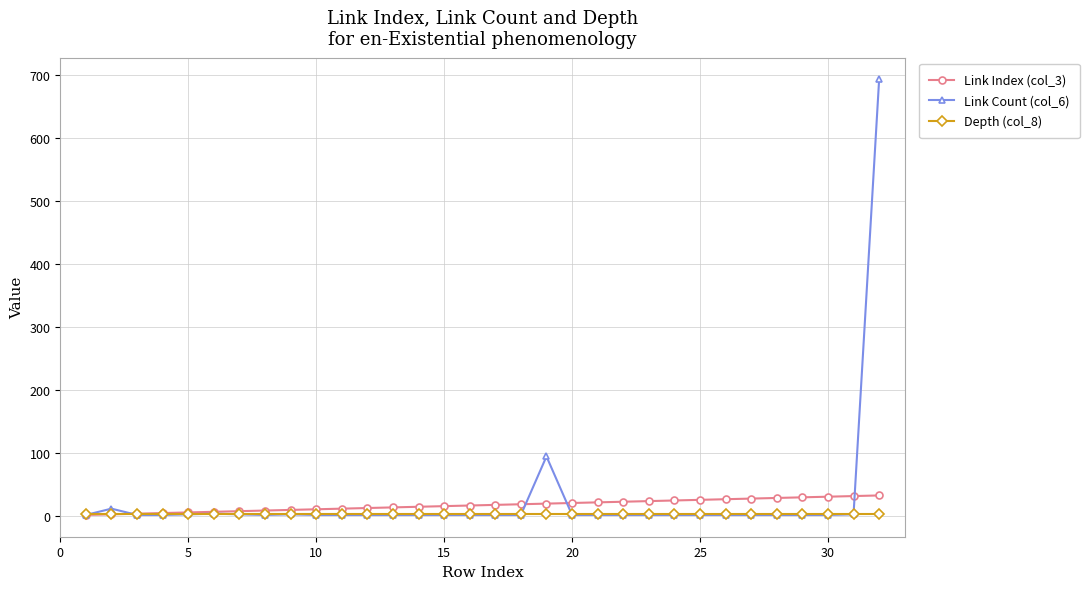

Which series has the largest range (max minus min)?

Link Count (col_6)